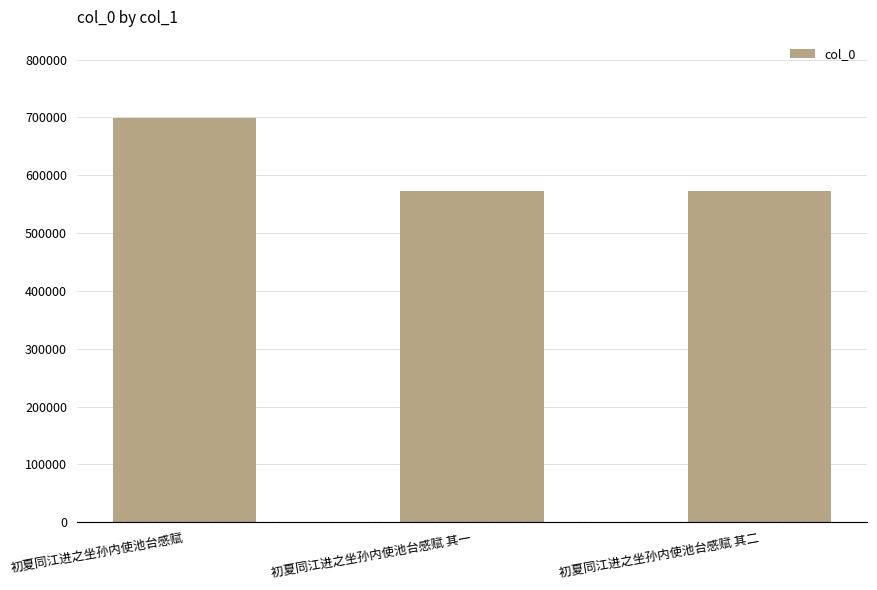

What is the value of the 3rd bar from the left?

572121